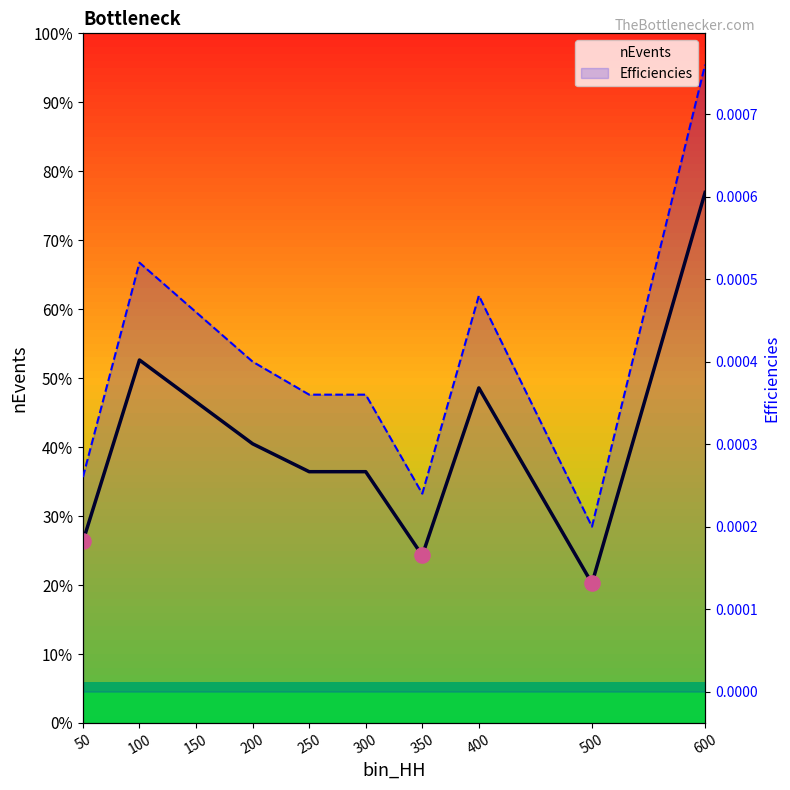

What is the total value across all series at 150?

23.0